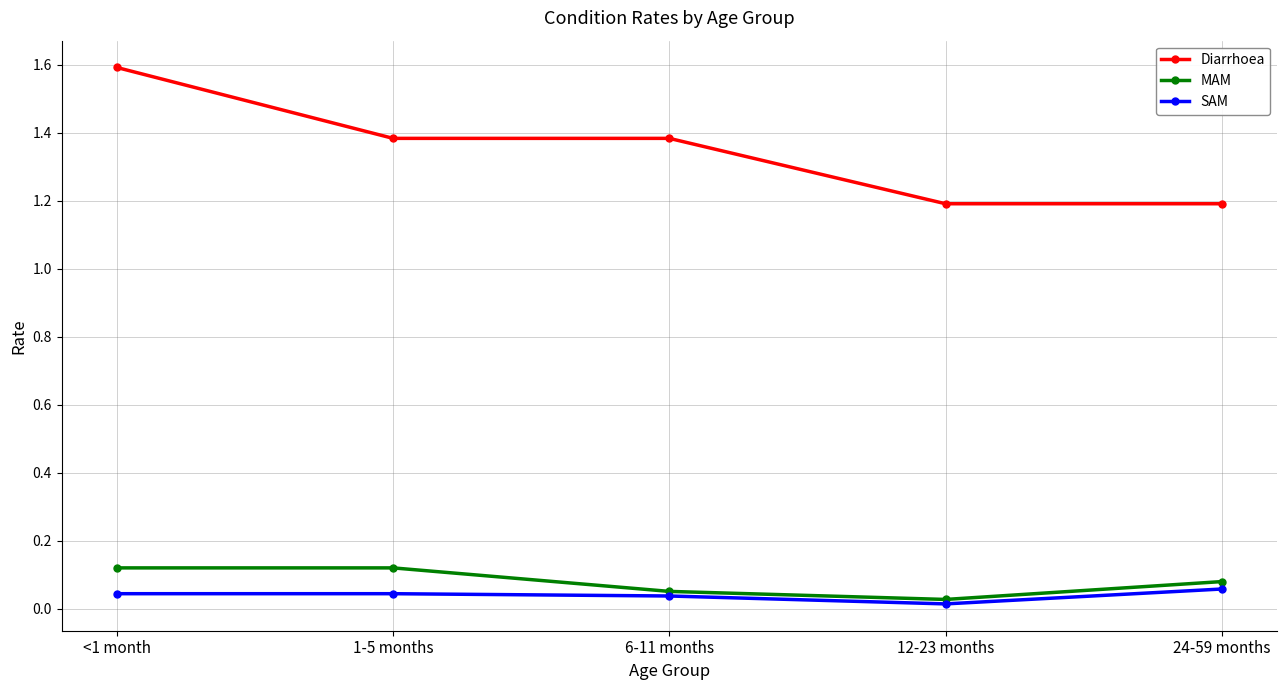

True or false: SAM and Diarrhoea cross at least once.

False